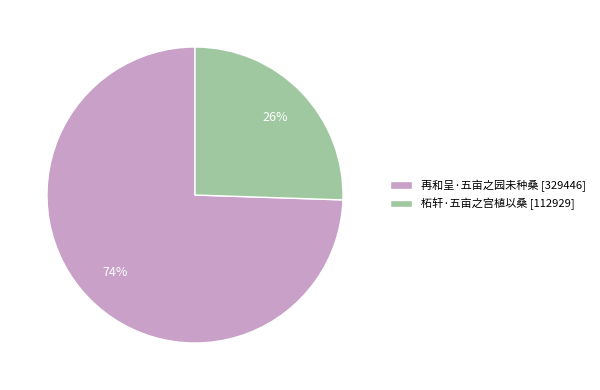

To the nearest percent, what percentage of the pie is 再和呈·五亩之园未种桑?

74%